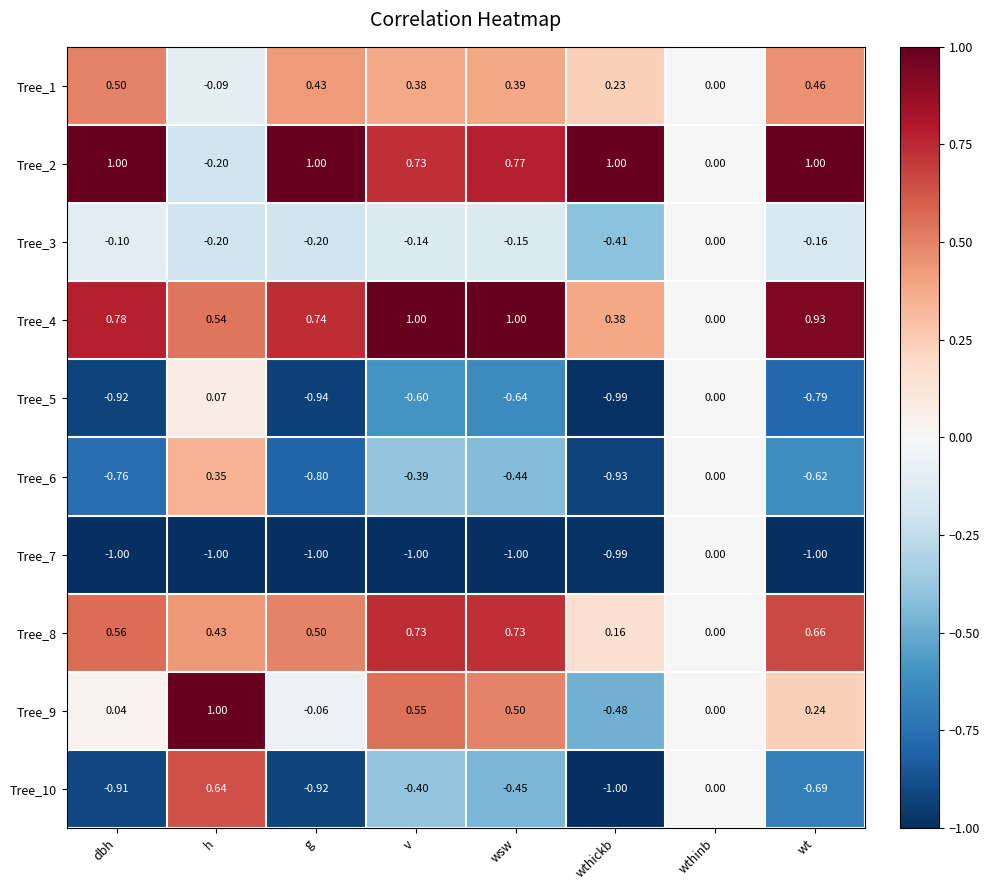

Which category has the lowest value in the Tree_1 series?

h